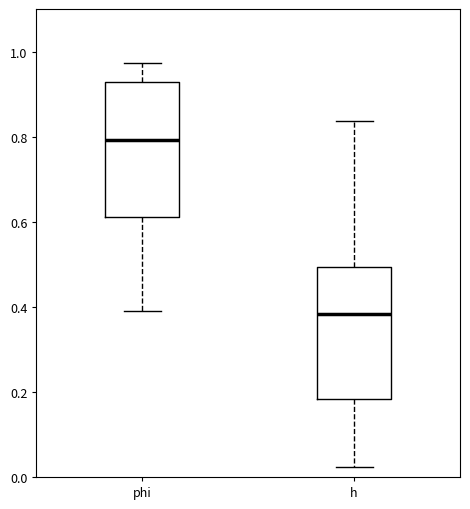

Where is the lower edge of the box for phi on the y-axis? The values are not printed on the chart, so give them approximately, as read against the axis.

0.62